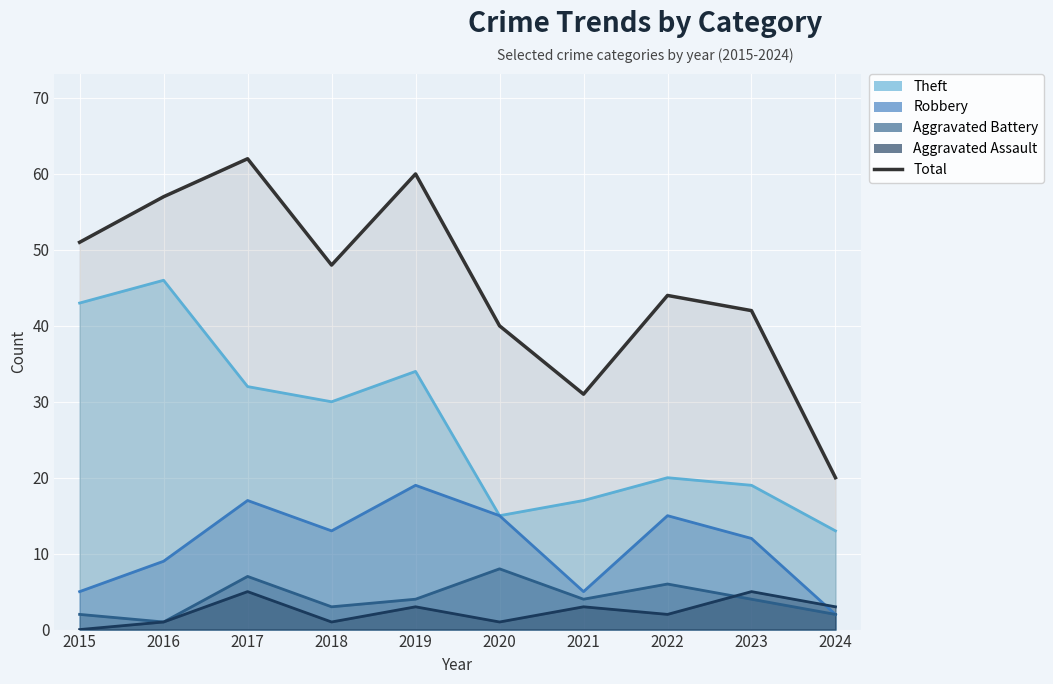

What is the value of the 8th point from the left?

44